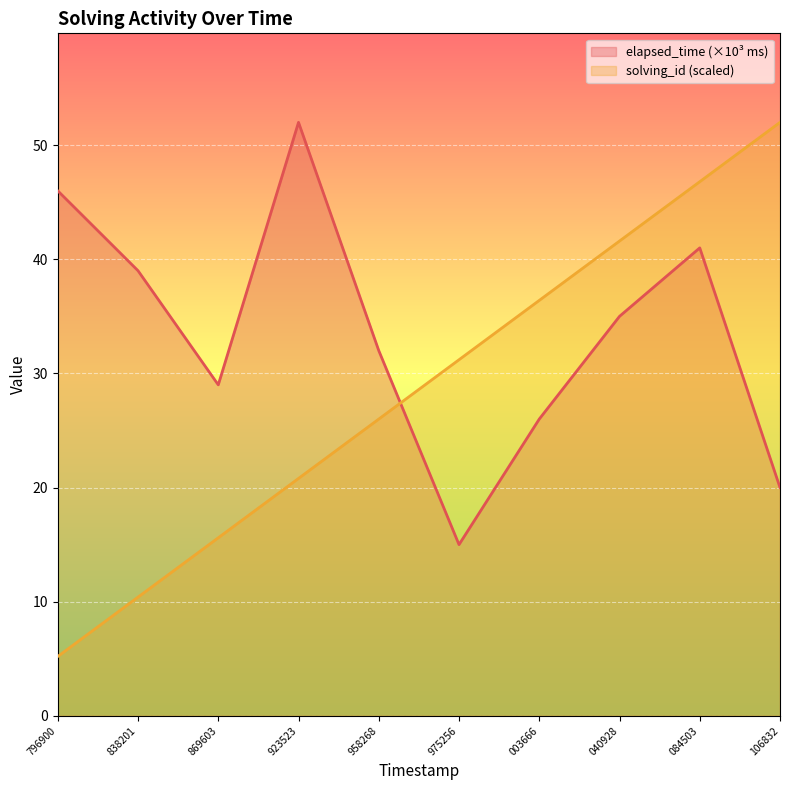

List the labels in order of solving_id (scaled) value, largest first.

106832, 084503, 040928, 003666, 975256, 958268, 923523, 869603, 838201, 796900